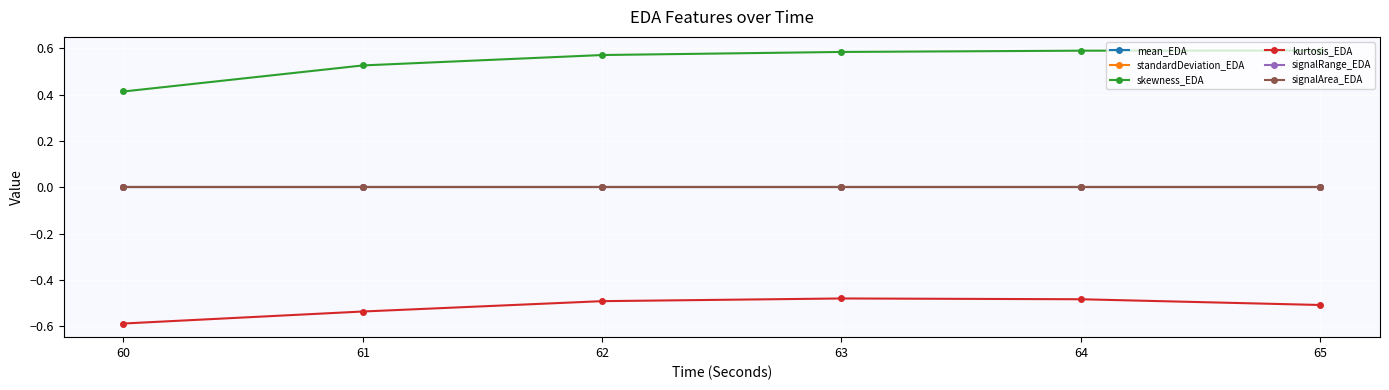

True or false: standardDeviation_EDA has more than 2 points higher than both neighbors.

False